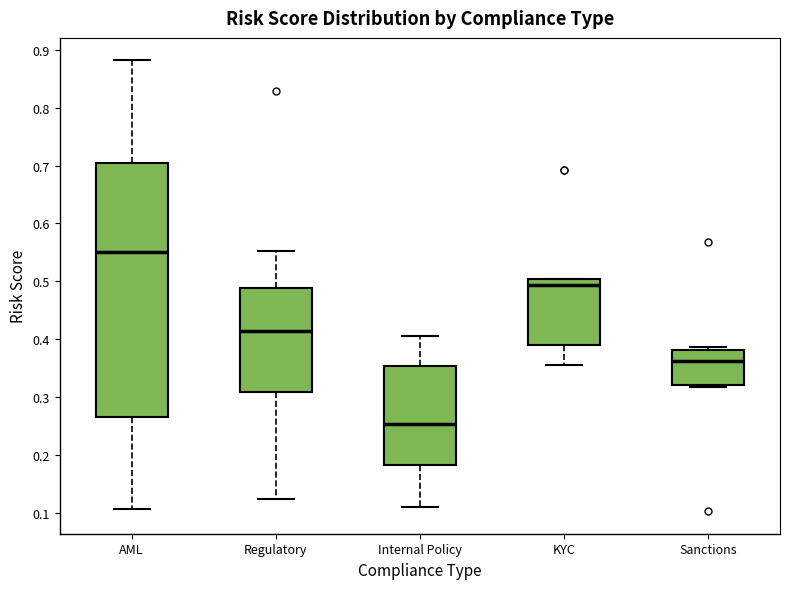

Where does the lower whisker of the box for AML end on the y-axis? The values are not printed on the chart, so give them approximately, as read against the axis.

0.11